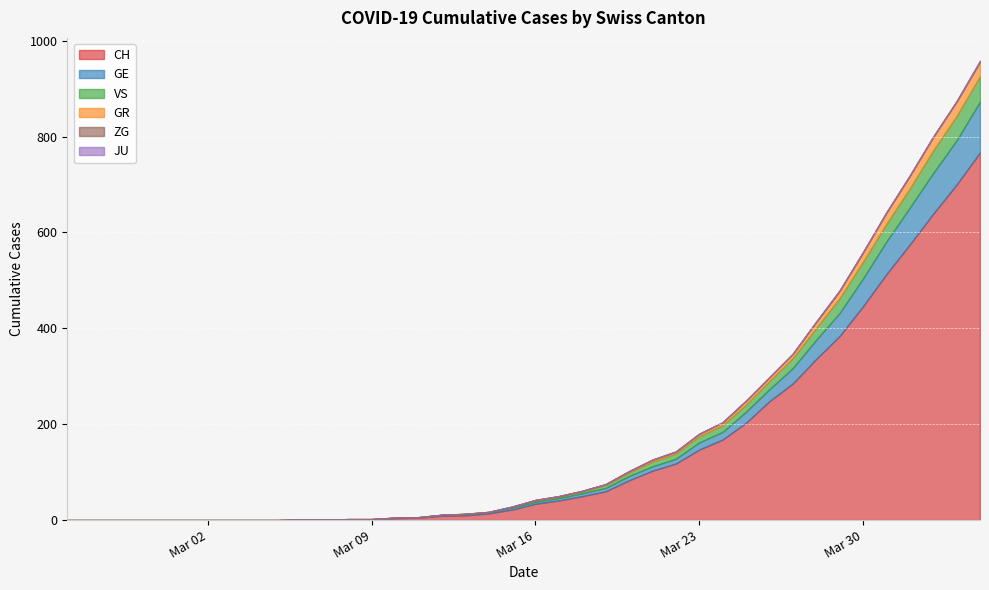

How many data points in GR are less than 1?

20